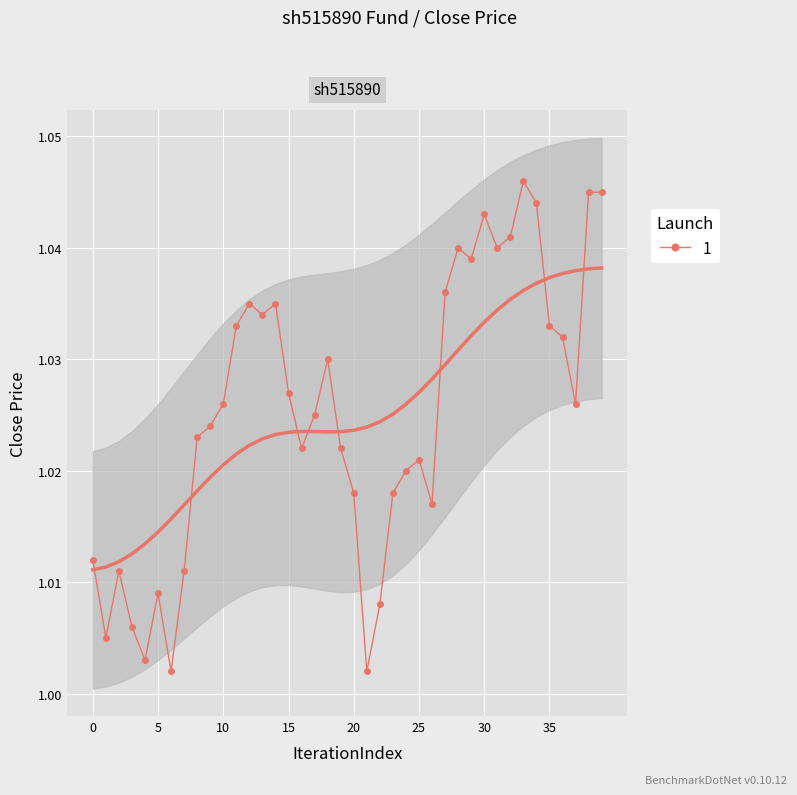

What is the maximum value shown in the chart?

1.0